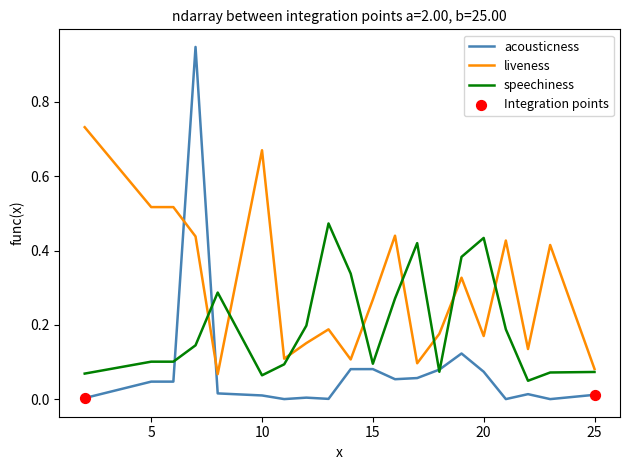

Which series has the widest spread of values?

acousticness